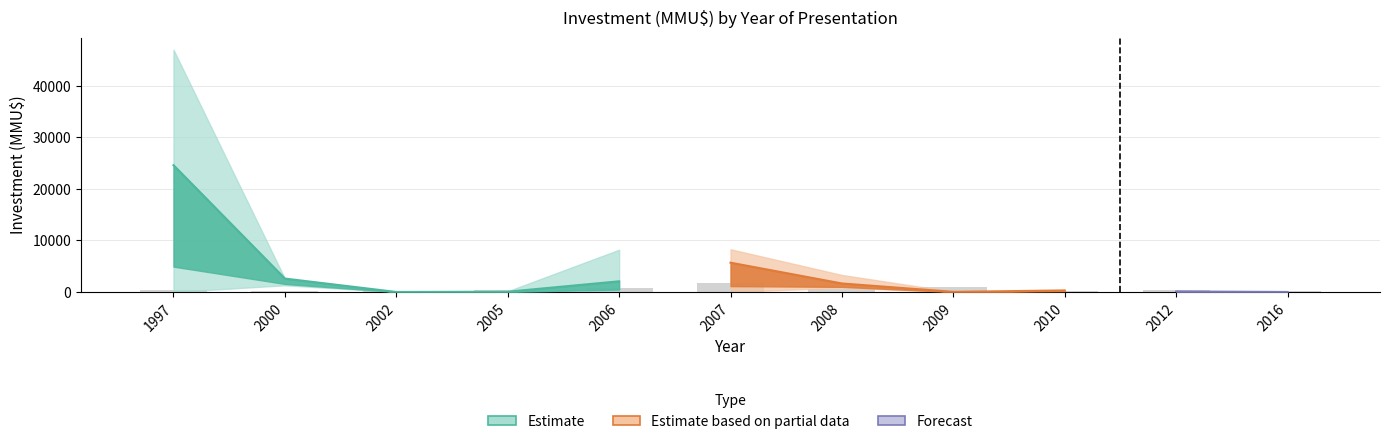

What is the difference between the second highest and minimum values in the Investment_low series?

825